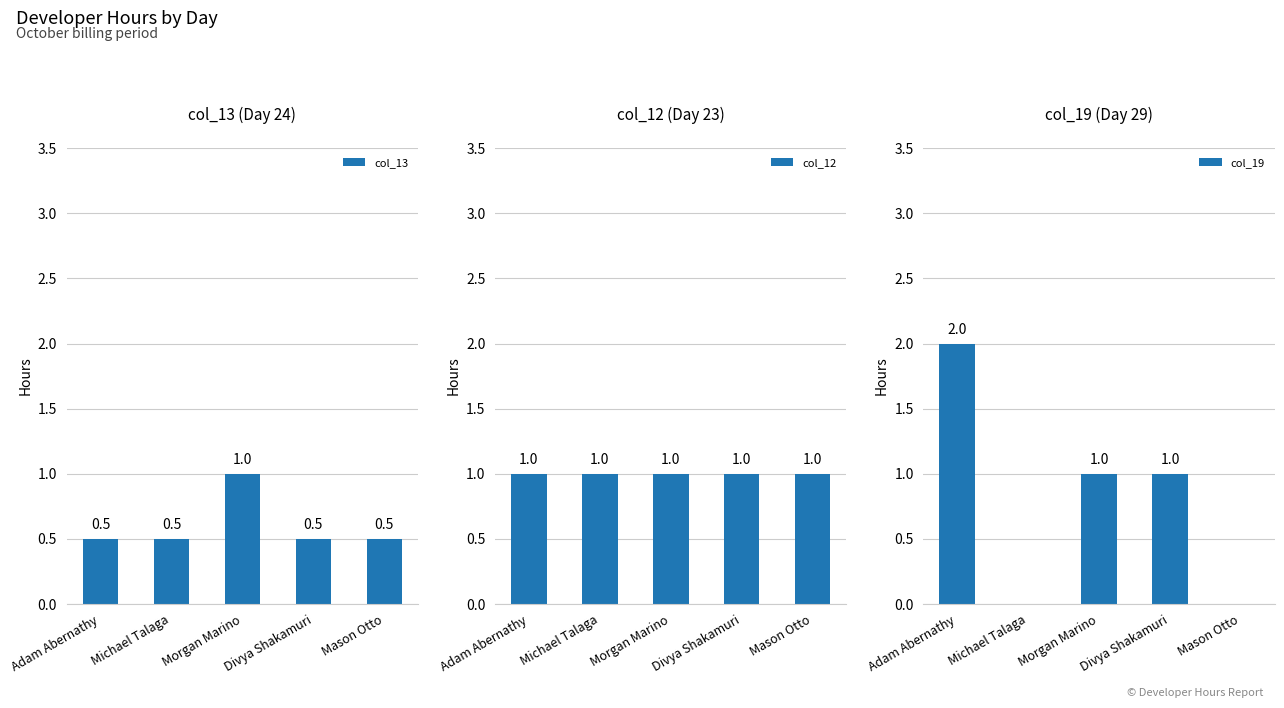

Reading left to right, extract all data points from this chart.

col_13: Adam Abernathy=0.5	Michael Talaga=0.5	Morgan Marino=1.0	Divya Shakamuri=0.5	Mason Otto=0.5
col_12: Adam Abernathy=1.0	Michael Talaga=1.0	Morgan Marino=1.0	Divya Shakamuri=1.0	Mason Otto=1.0
col_19: Adam Abernathy=2.0	Michael Talaga=0.0	Morgan Marino=1.0	Divya Shakamuri=1.0	Mason Otto=0.0